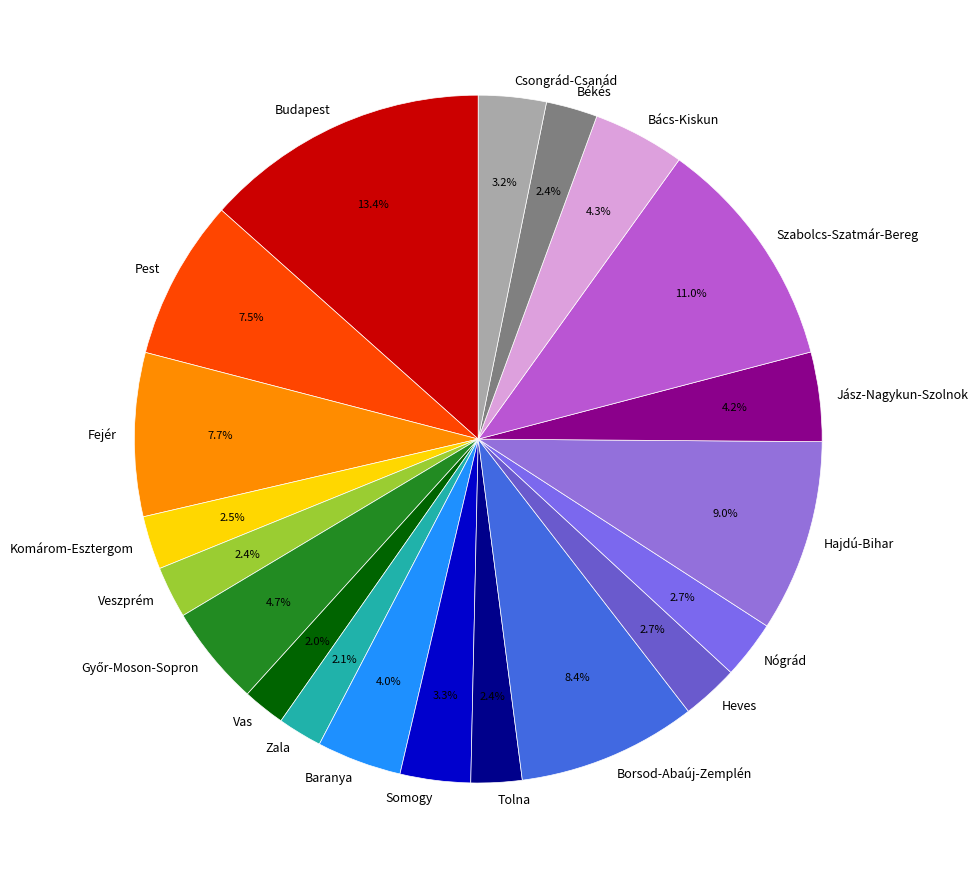

What is the total percentage of Csongrád-Csanád and Tolna?

5.6%